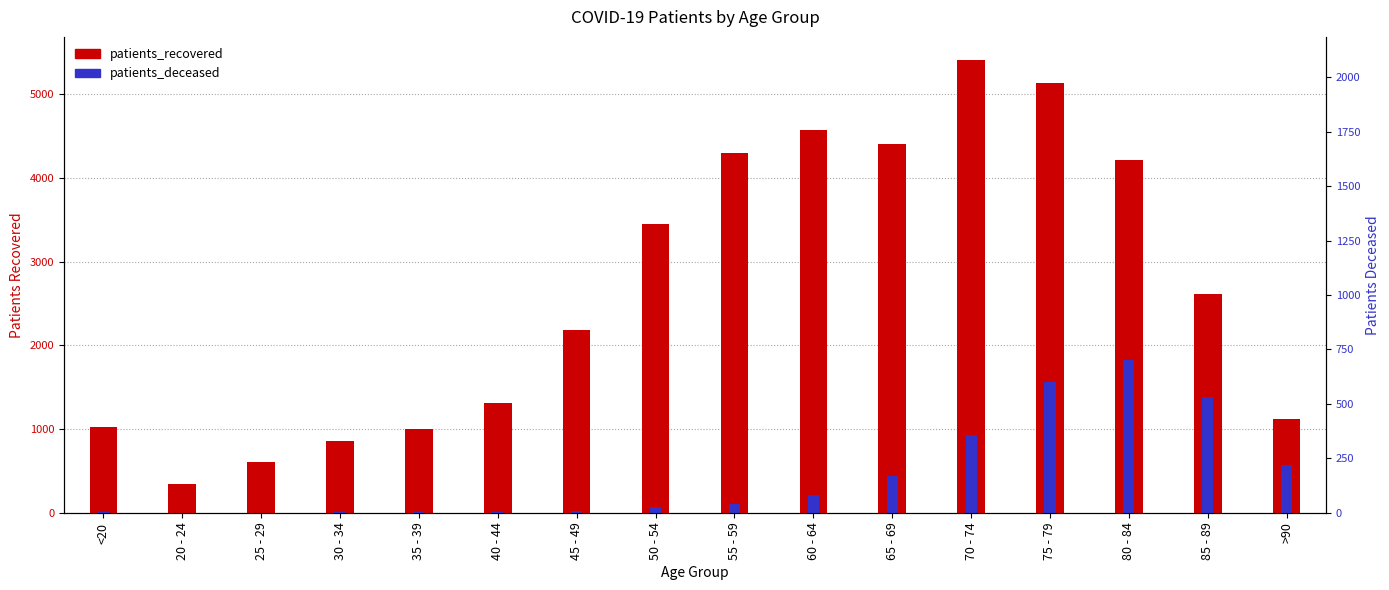

At which label does patients_recovered reach its minimum?

20 - 24